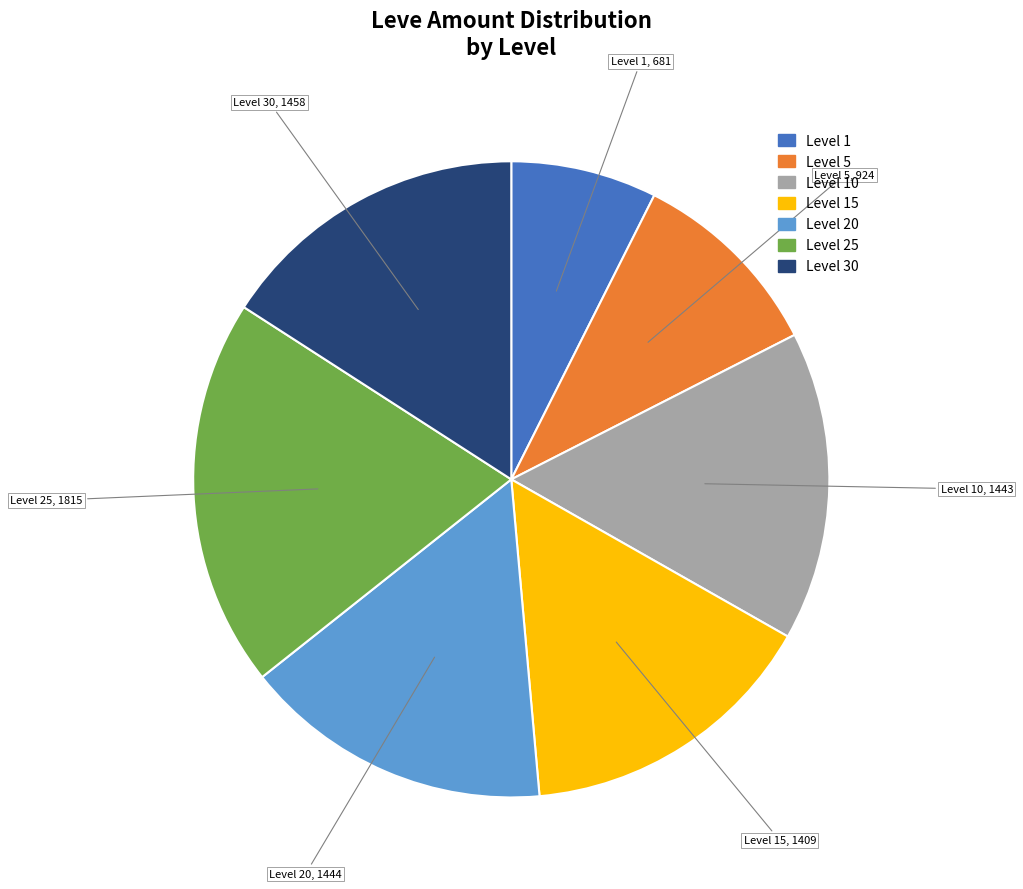

Is there any slice that represents more than half of the pie?

No